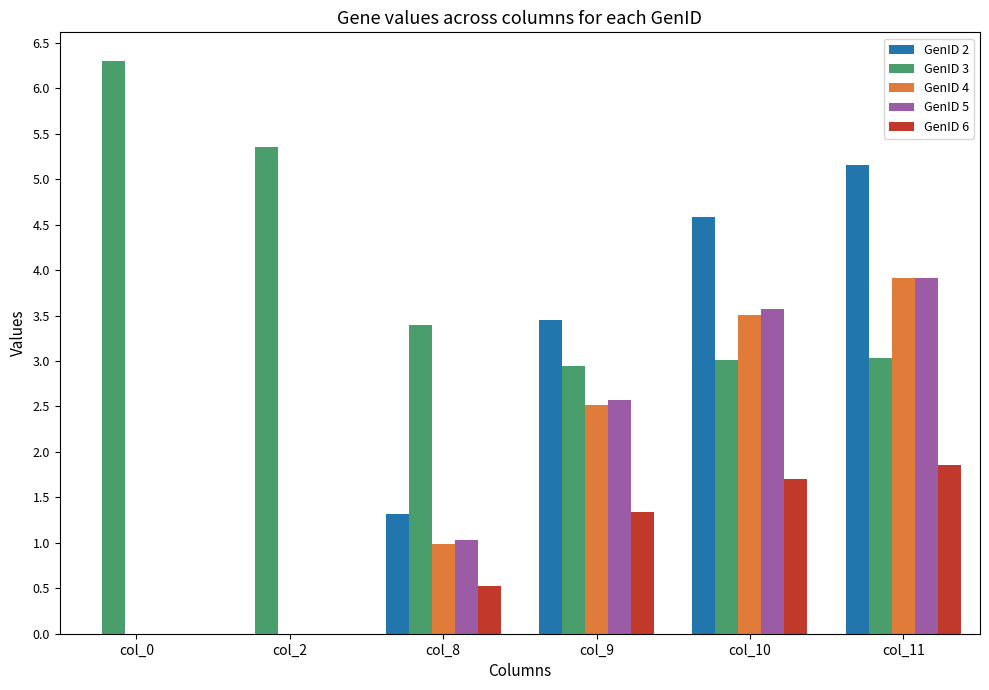

What is the greatest value displayed?

6.3